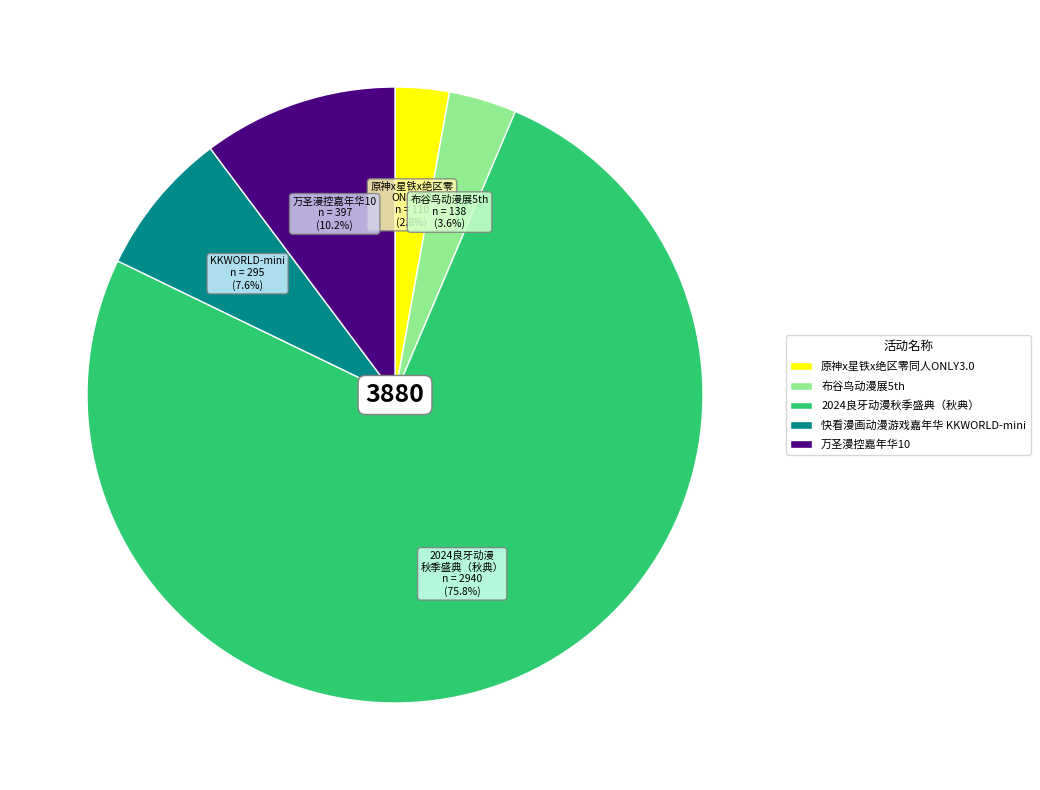

To the nearest percent, what portion does 原神x星铁x绝区零同人ONLY3.0 represent?

3%